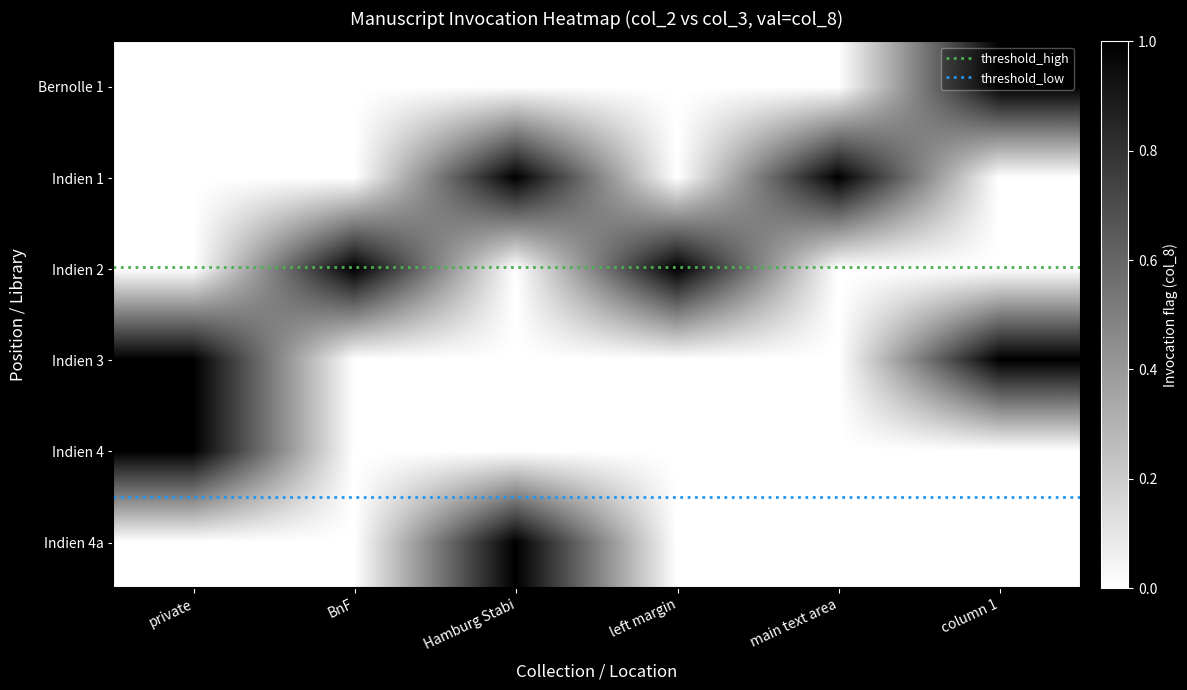

The Indien 1 series shows 0 at column 1. True or false?

False